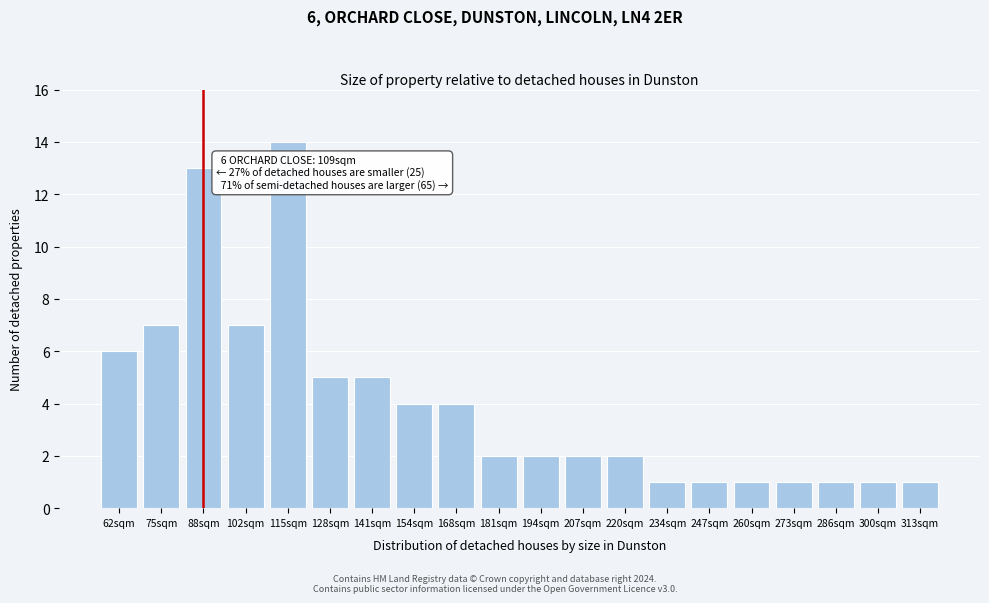

Reading right to left, extract all data points from this chart.

1	1	1	1	1	1	1	2	2	2	2	4	4	5	5	14	7	13	7	6